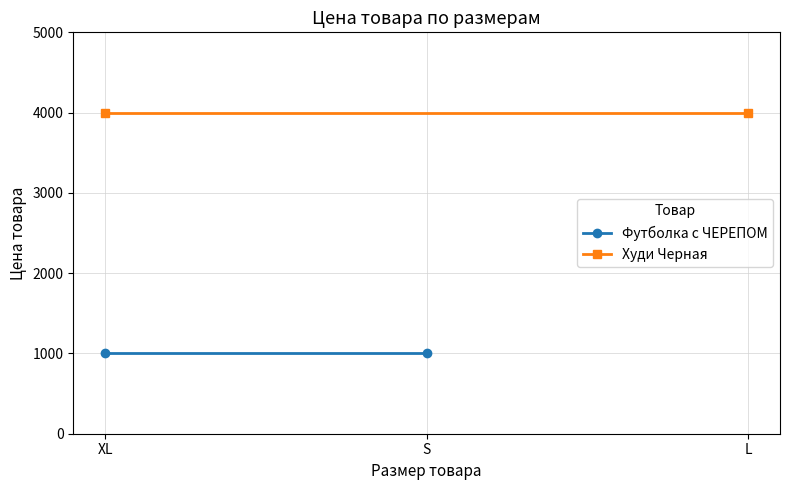

Reading right to left, what are all the values shown in this chart?

Футболка с ЧЕРЕПОМ: 1000	1000
Худи Черная: 4000	4000